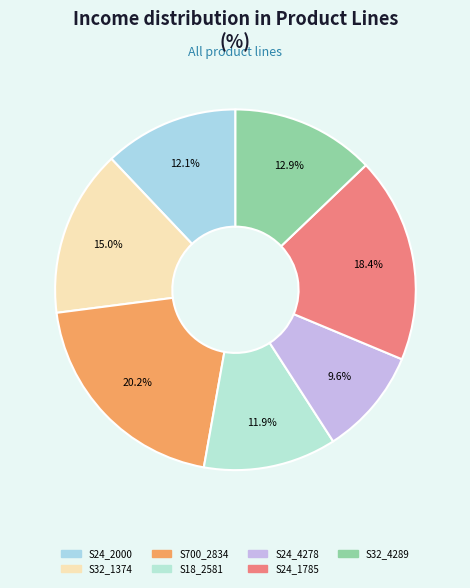

How many segments does this pie chart have?

7